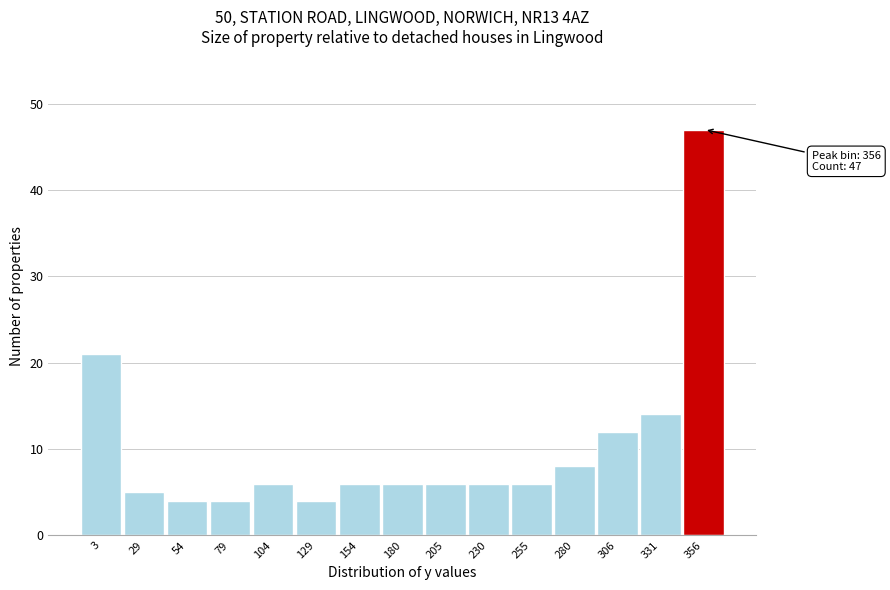

Which range on the x-axis has the tallest bar?

345 to 370